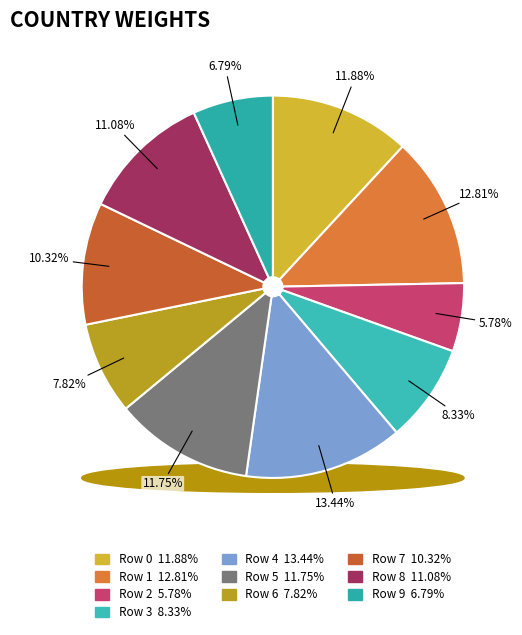

Count the number of slices in the pie.

10